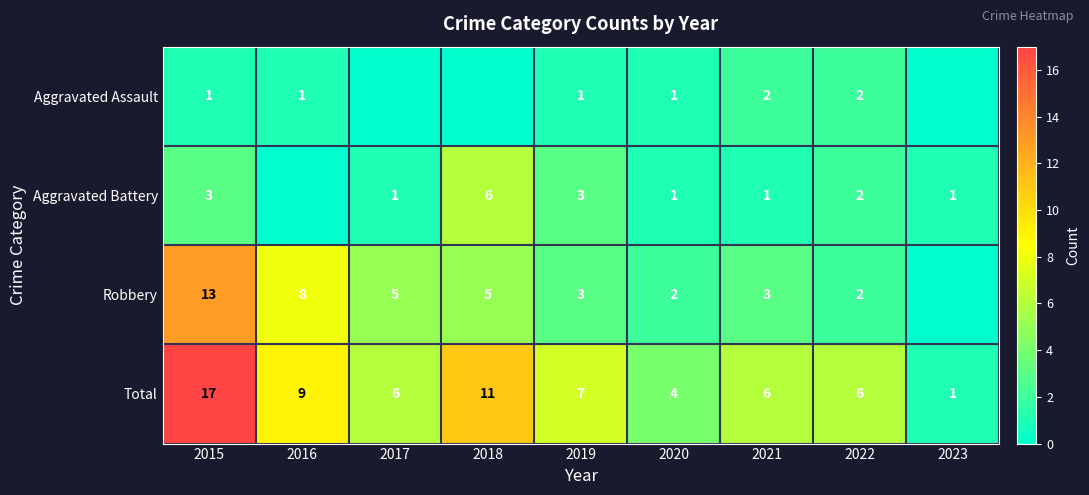

What is the sum of the Total values at 2017 and 2020?

10